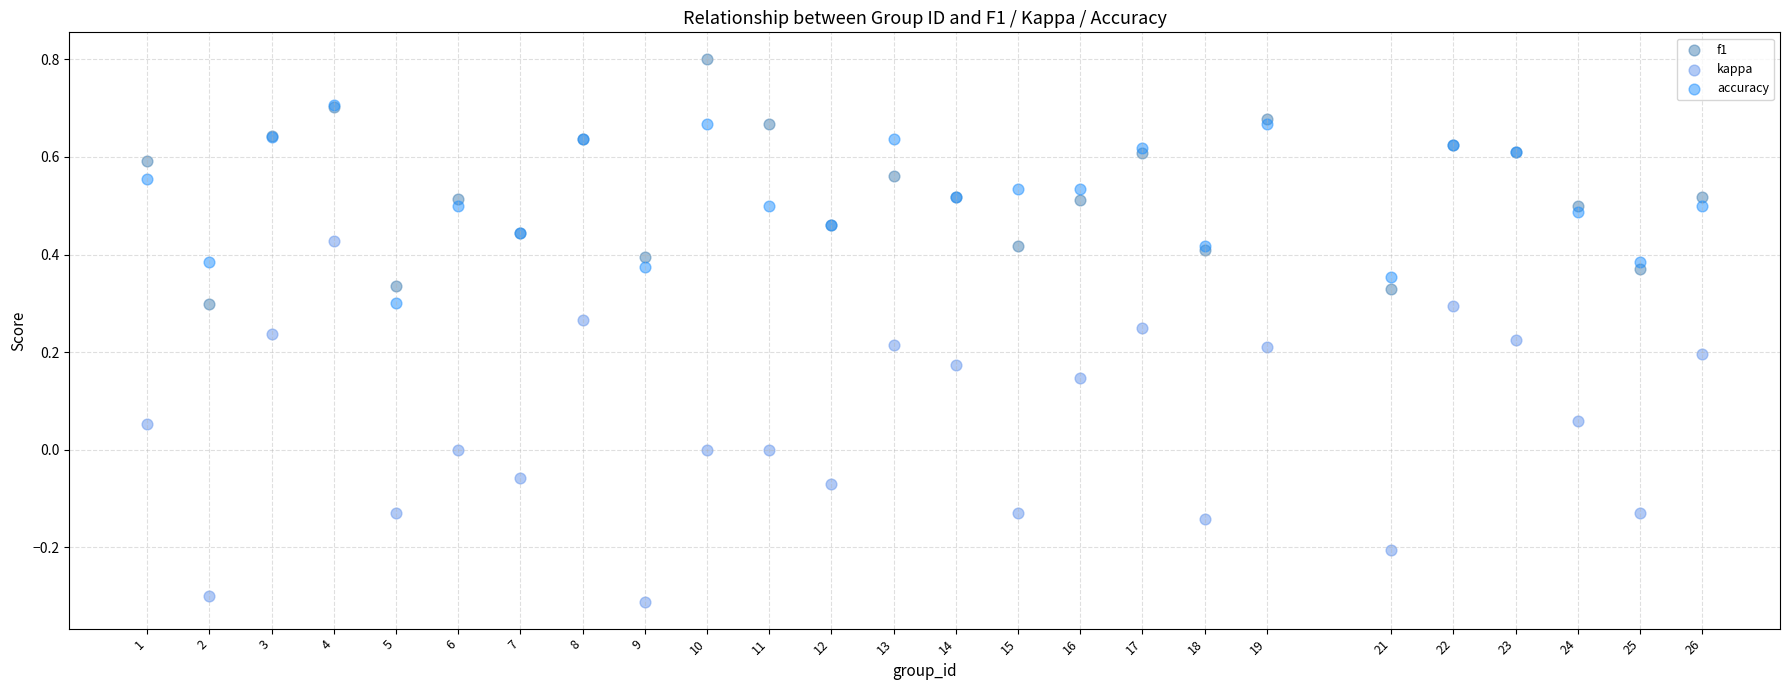

Which series reaches the minimum Y coordinate?

kappa